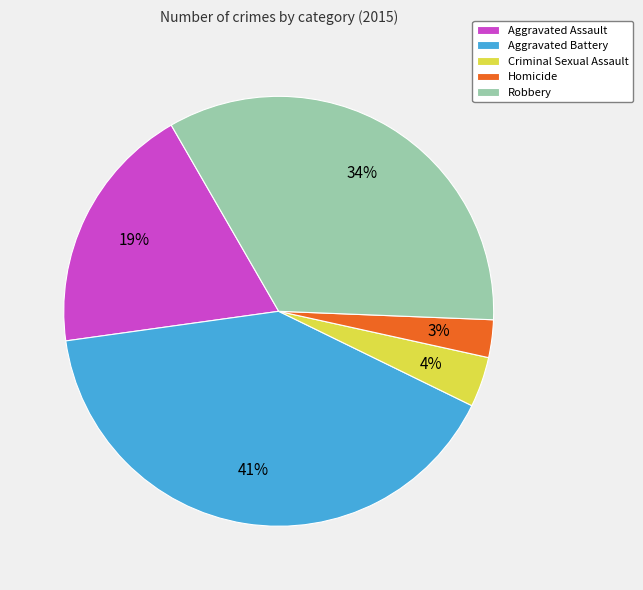

True or false: Criminal Sexual Assault accounts for 4% of the total.

True